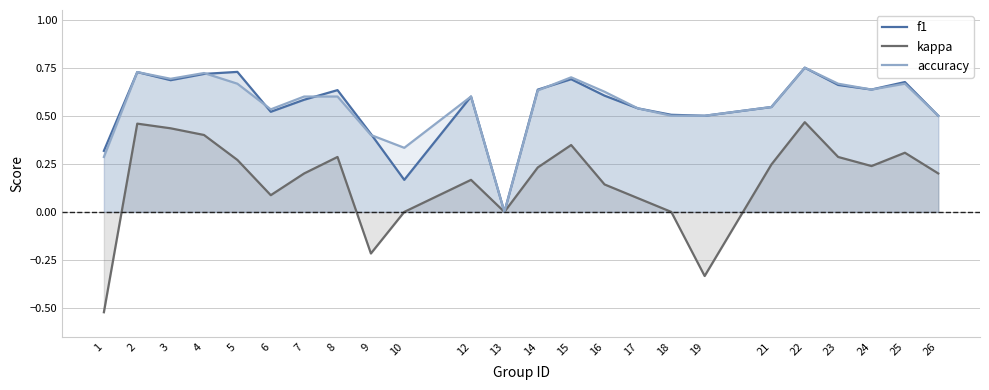

At how many categories does at least one series exceed 0?

23